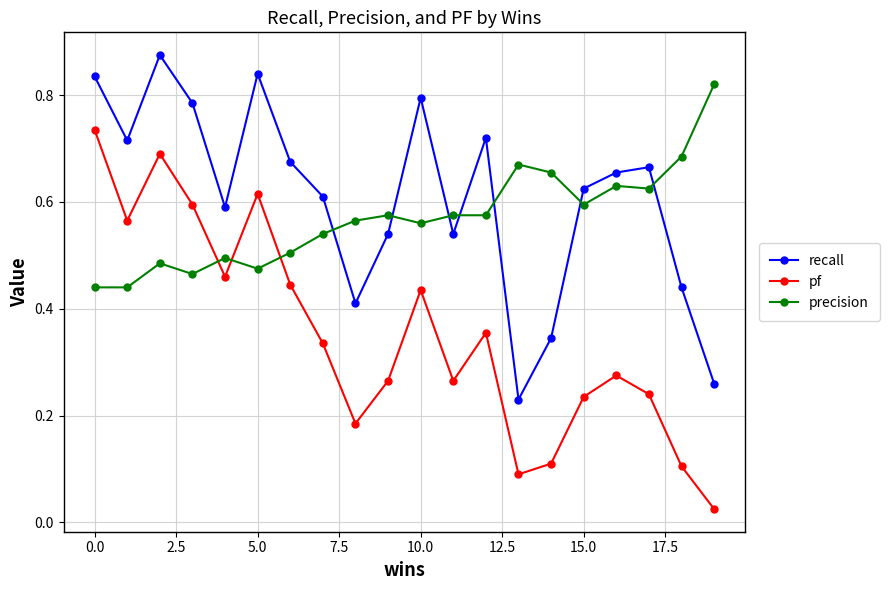

What is the sum of all pf values?

7.0